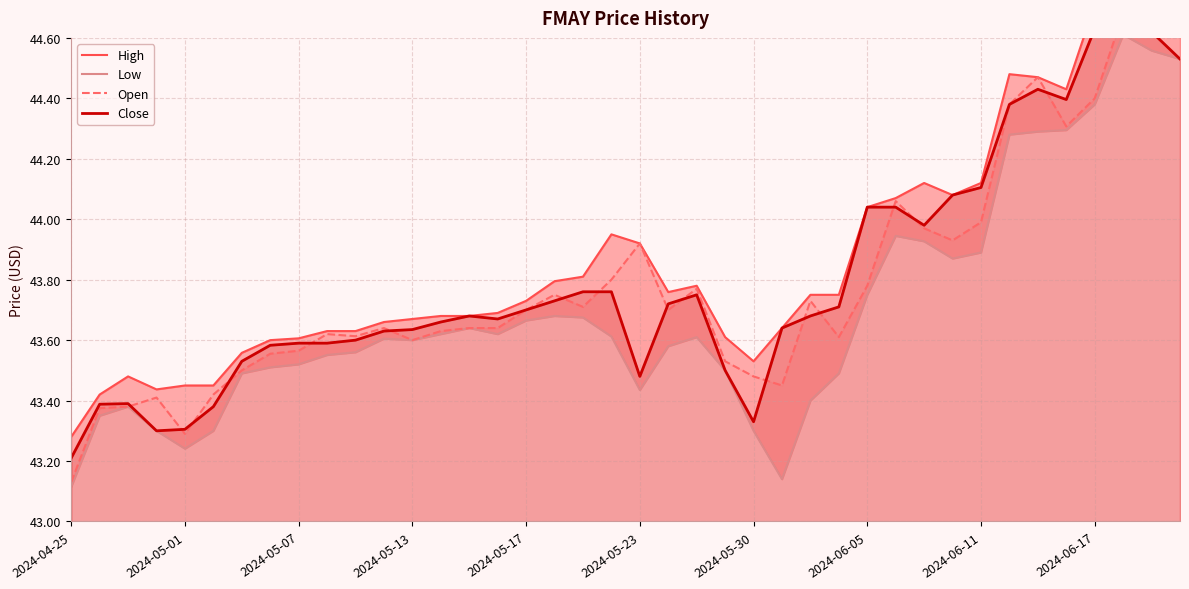

How many lines are shown in the chart?

4